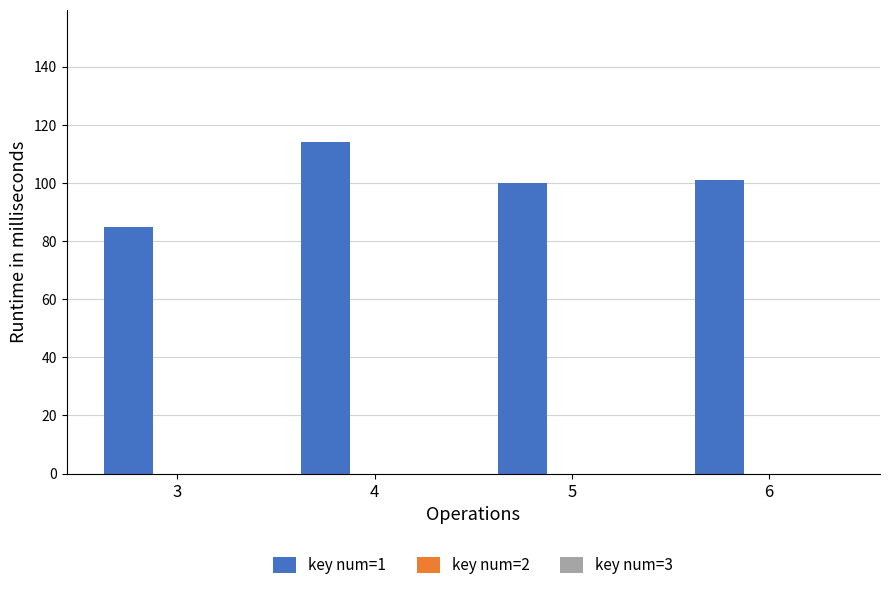

Between 3 and 6, which is larger?

6